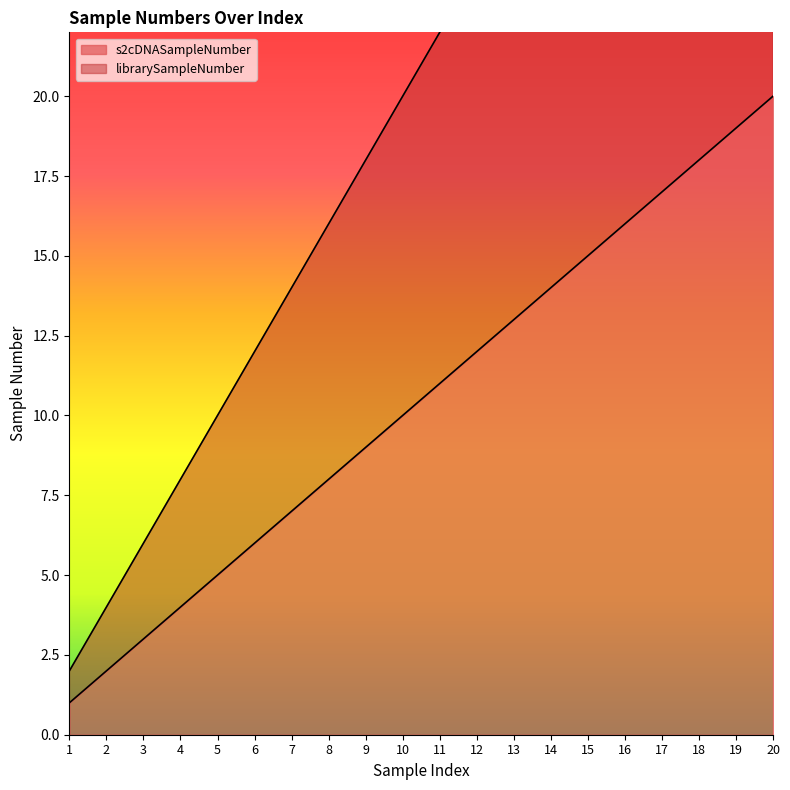

What is the sum of all librarySampleNumber values?

420